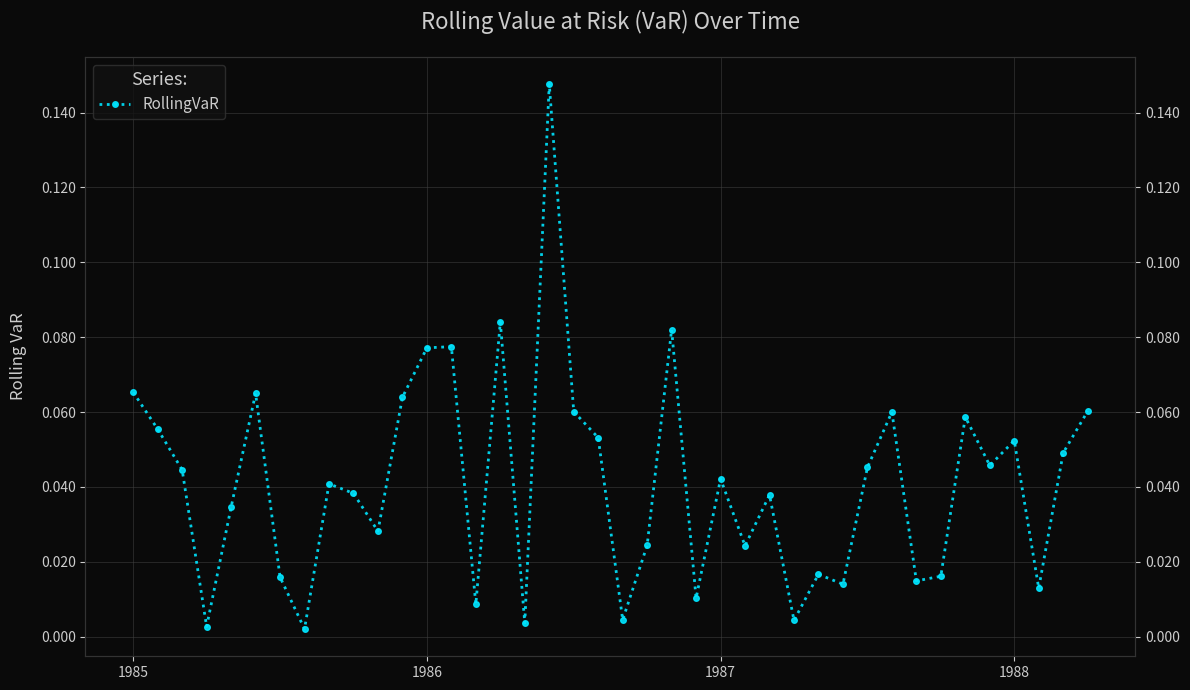

Does the chart have visible grid lines?

Yes